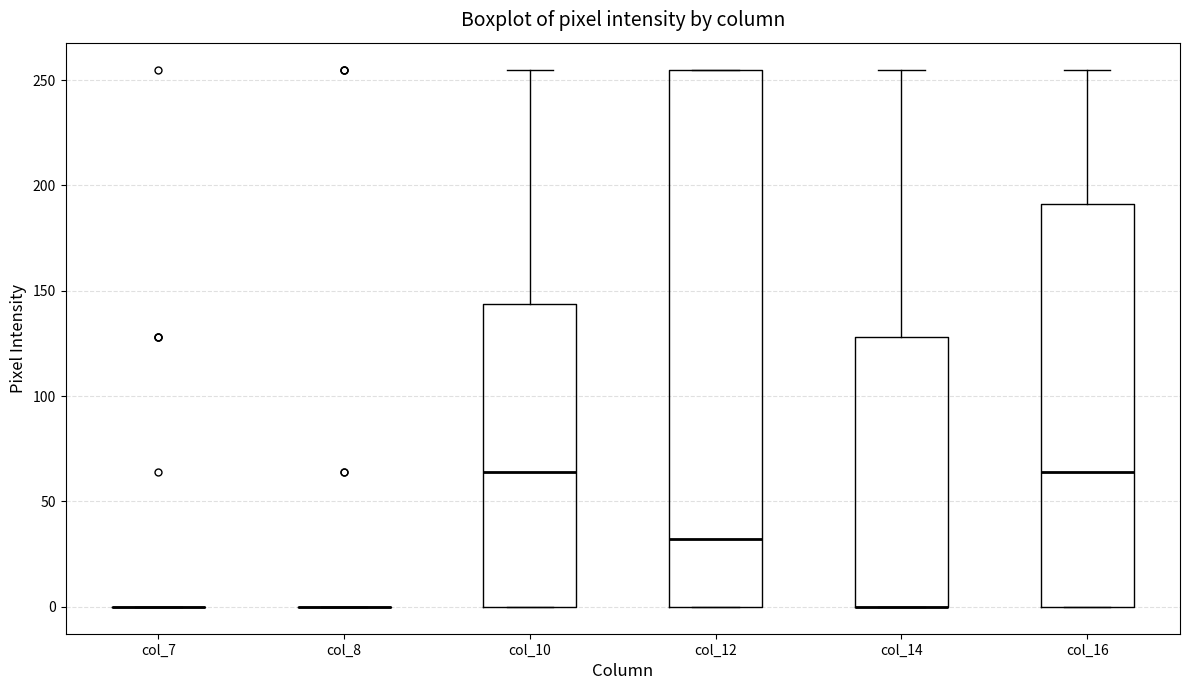

Reading left to right, read every box against the y-axis: the position of its median line, the range the box covers, and the ends of its whiskers. The values are not printed on the chart, so give them approximately, as read against the axis.

col_7: box collapsed to a line at 0, whiskers 0 to 0
col_8: box collapsed to a line at 0, whiskers 0 to 0
col_10: median 65, box 0 to 145, whiskers 0 to 255
col_12: median 30, box 0 to 255, whiskers 0 to 255
col_14: median 0 (drawn on the box's lower edge), box 0 to 130, whiskers 0 to 255
col_16: median 65, box 0 to 190, whiskers 0 to 255